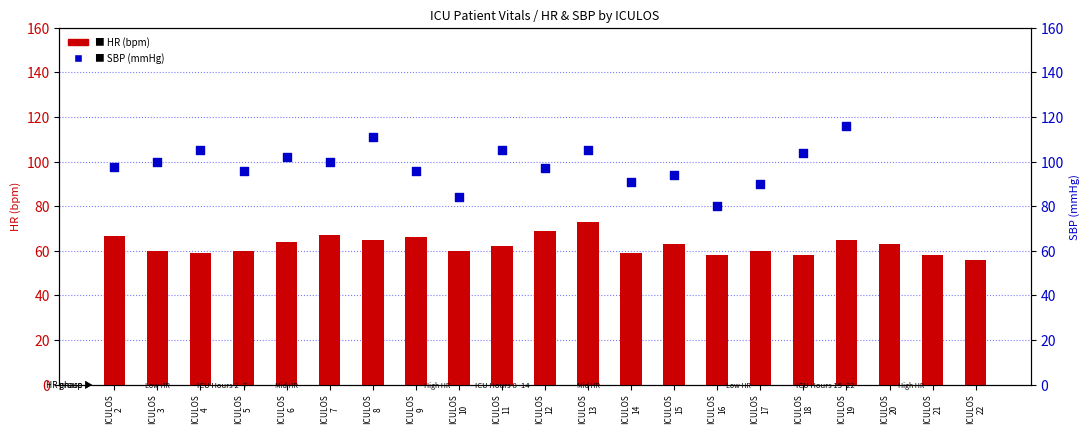

Which series reaches the minimum Y coordinate?

HR (bpm)